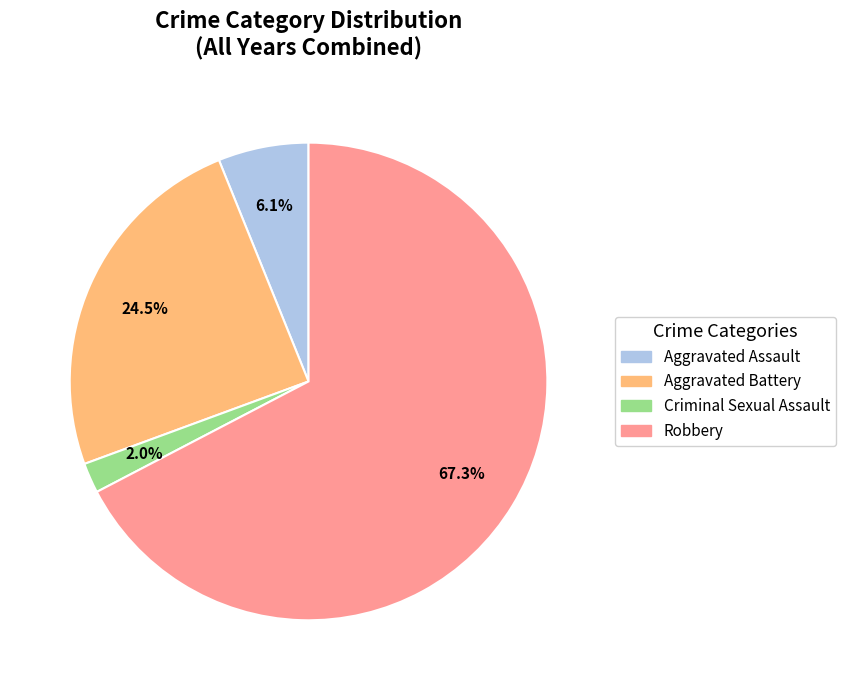

How many segments does this pie chart have?

4